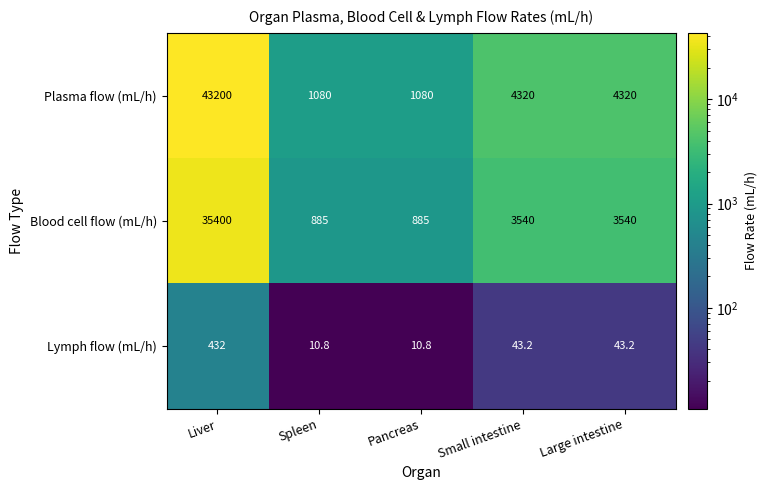

What is the average value of the Blood cell flow (mL/h) series?

8850.0